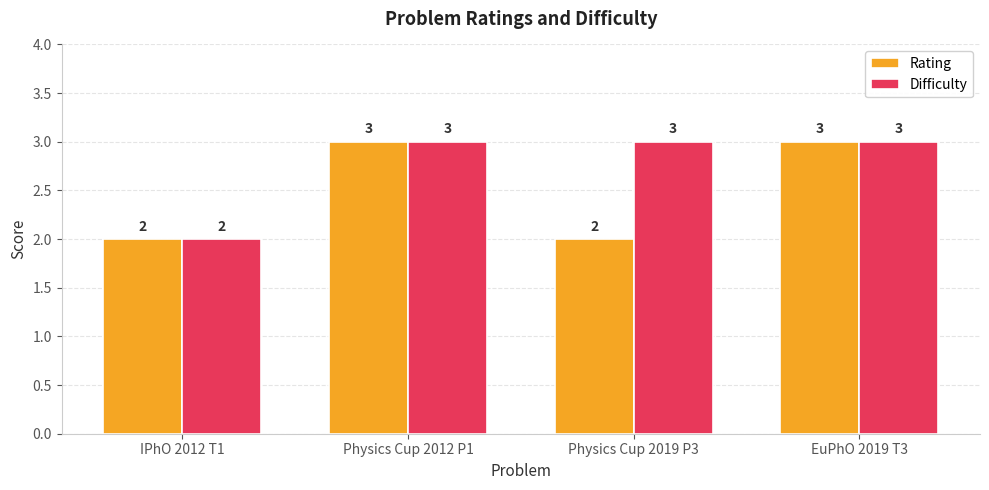

What is the sum of all Difficulty values?

11